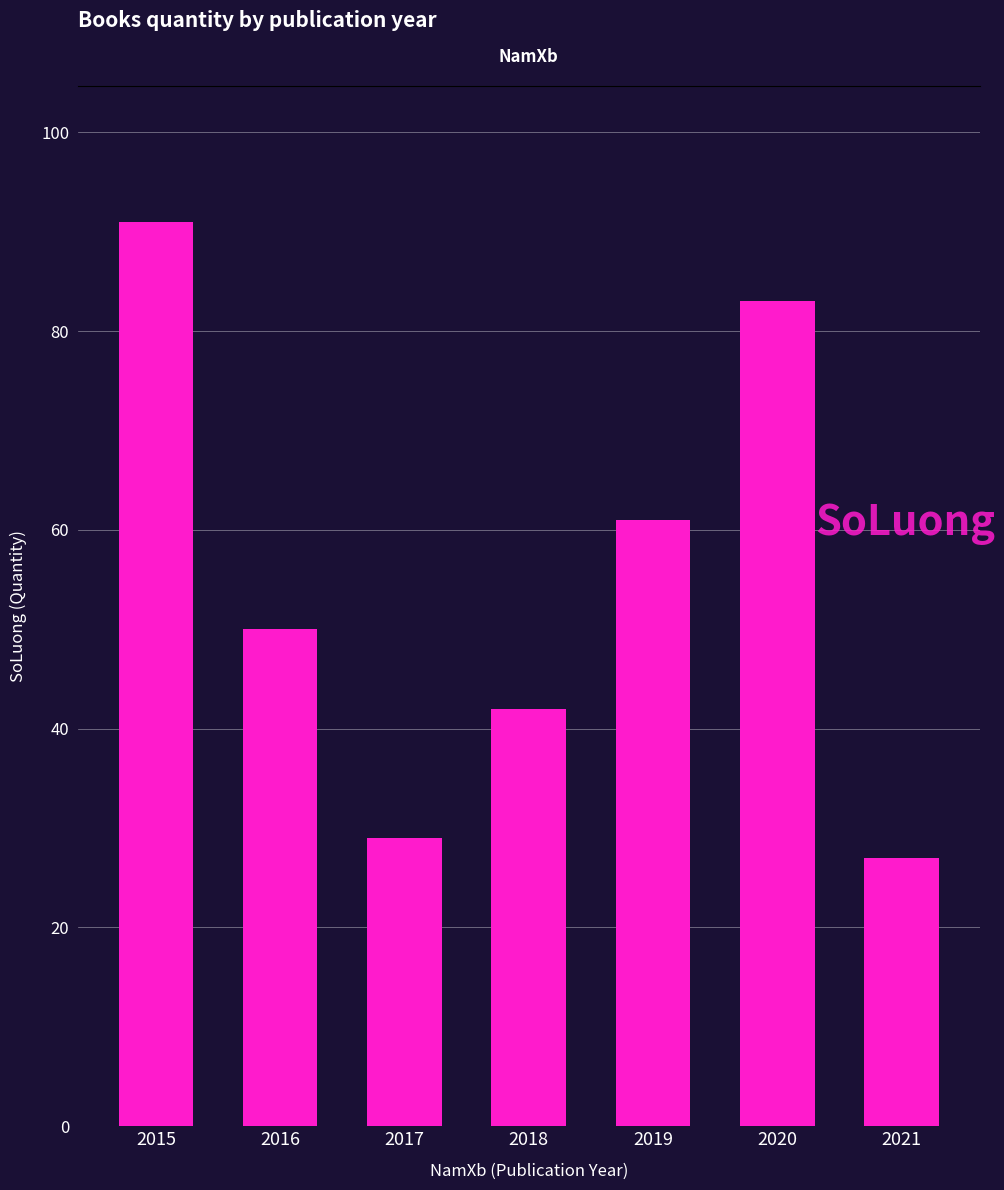

The chart shows a value of 32 at 2019. True or false?

False